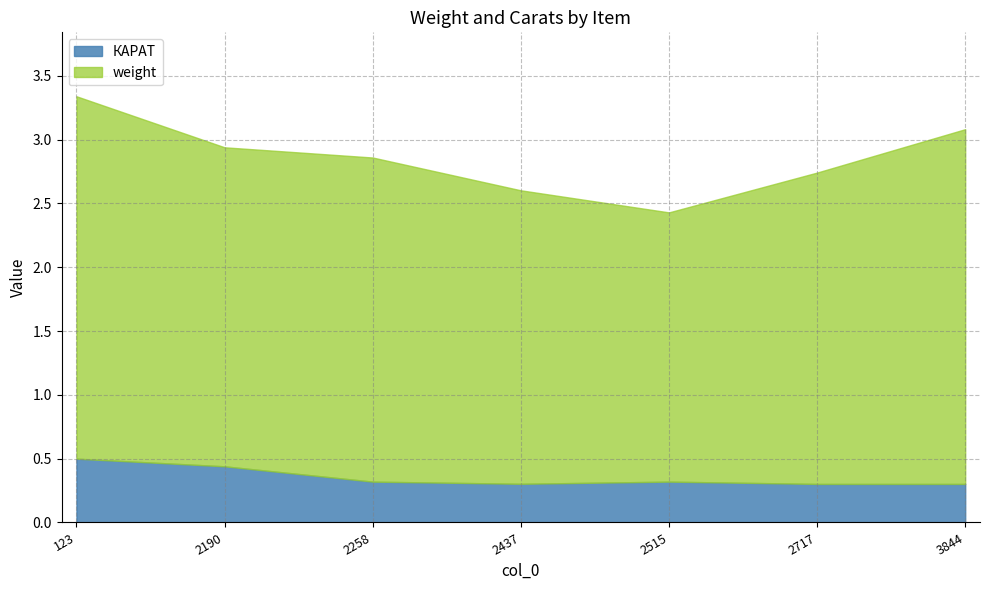

What is the difference between the highest and lowest values at 2258?

2.2